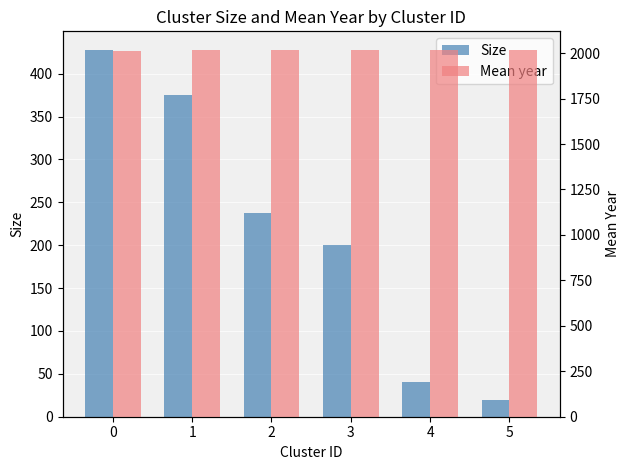

How many bars are there in total?

12